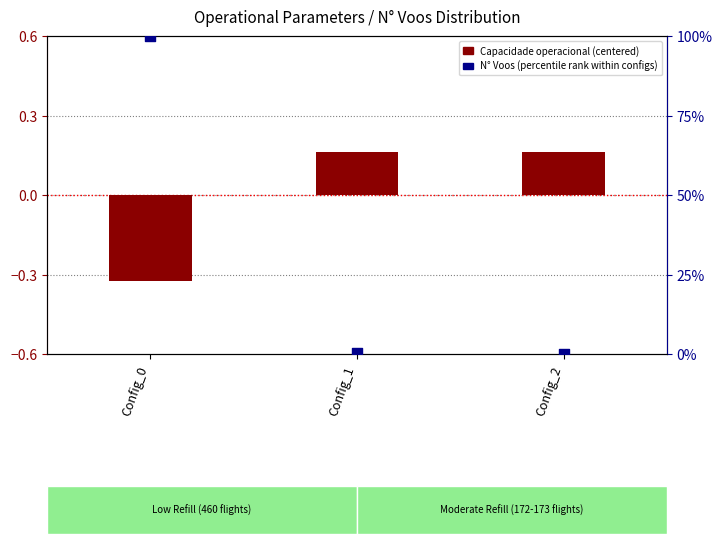

Which series has the largest total across all categories?

N Voos (percentile rank)